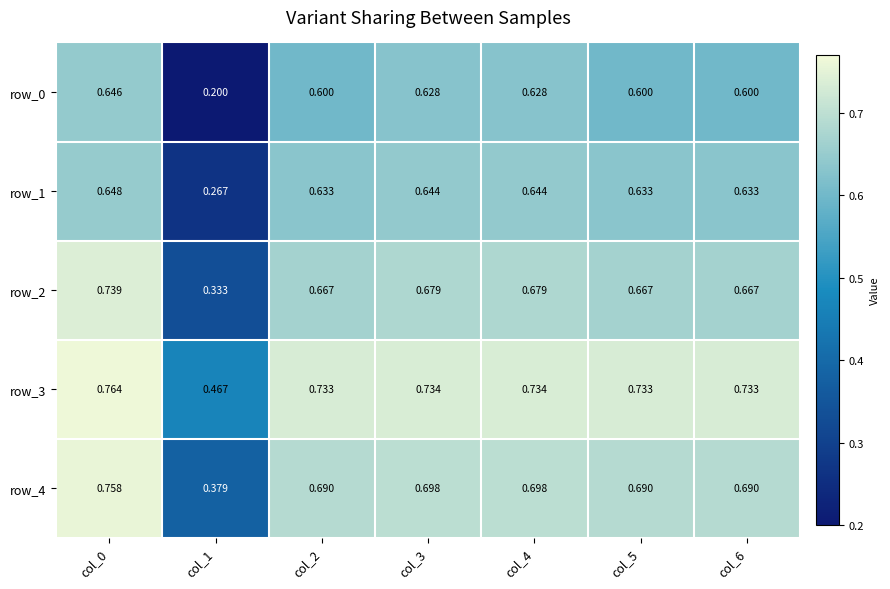

Is the value of row_4 at col_6 greater than the value of row_1 at col_6?

Yes